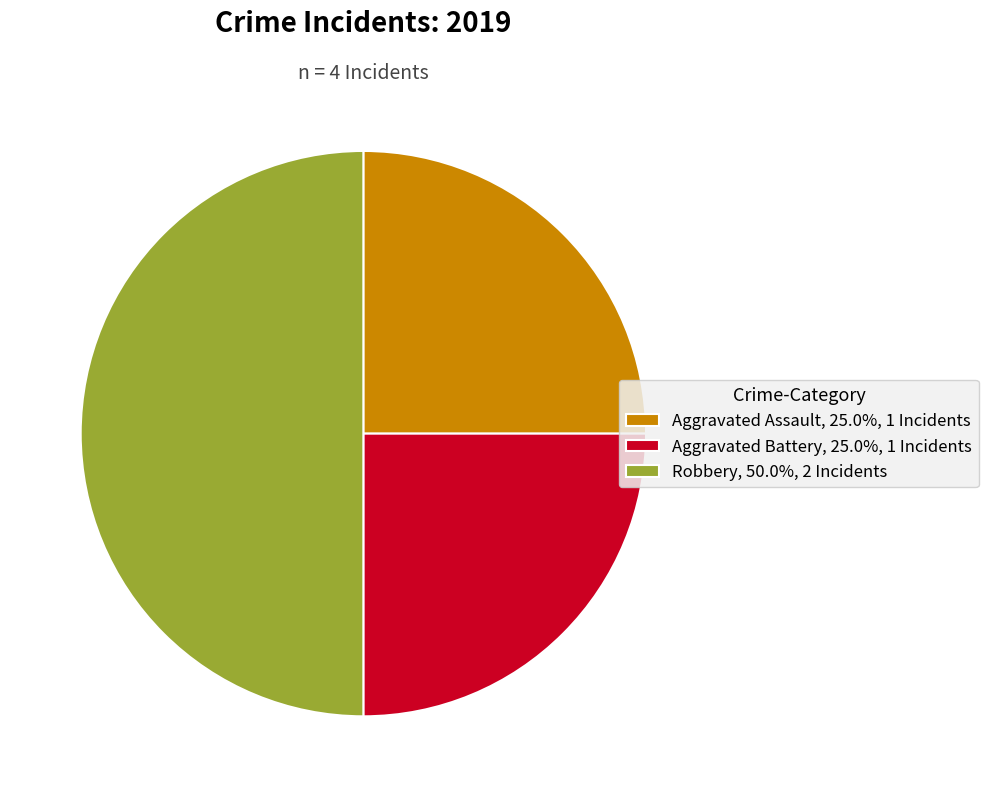

The Robbery slice represents 37% of the pie. True or false?

False